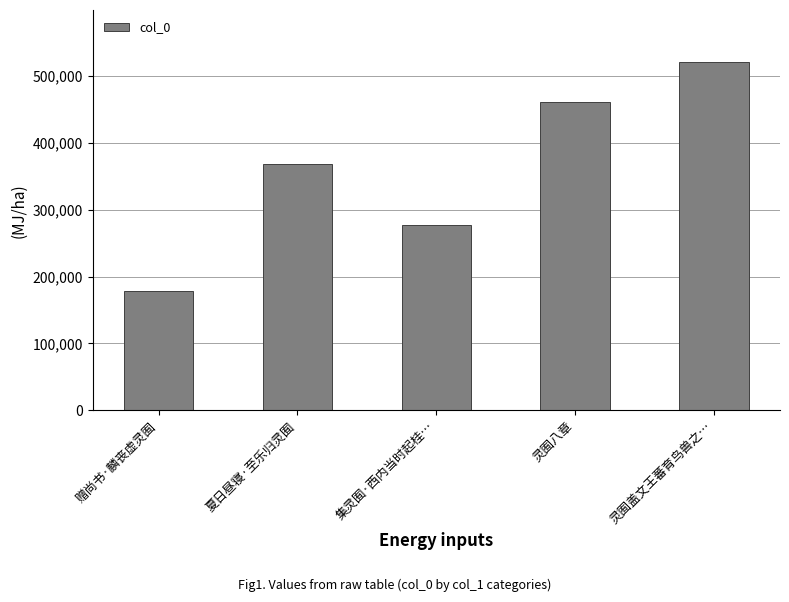

At which category does the chart reach its minimum across all series?

赠尚书·麟丧虚灵囿